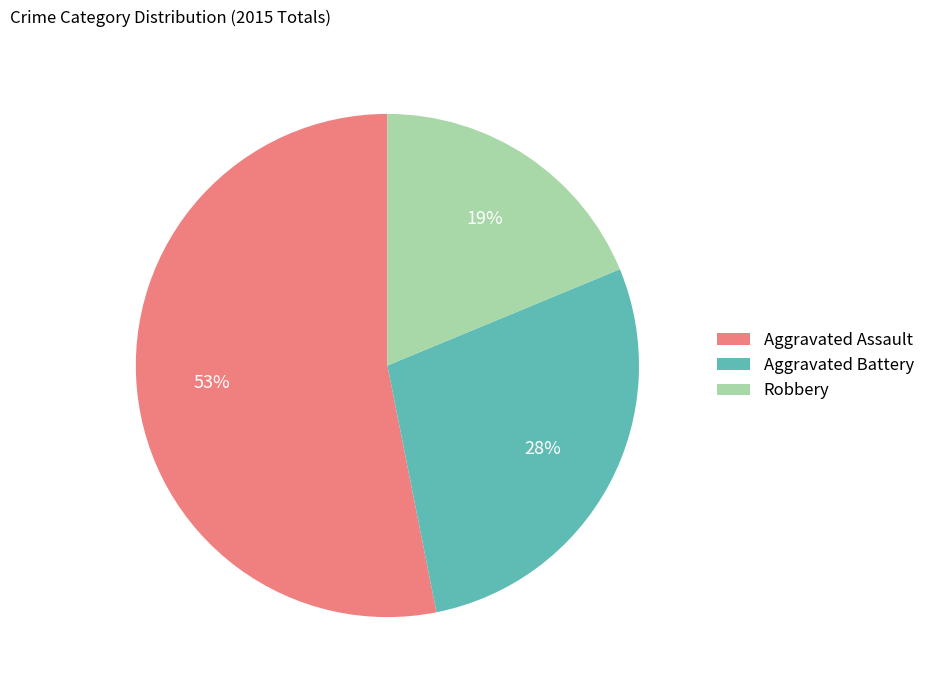

Is the sum of Aggravated Assault and Robbery greater than half?

Yes